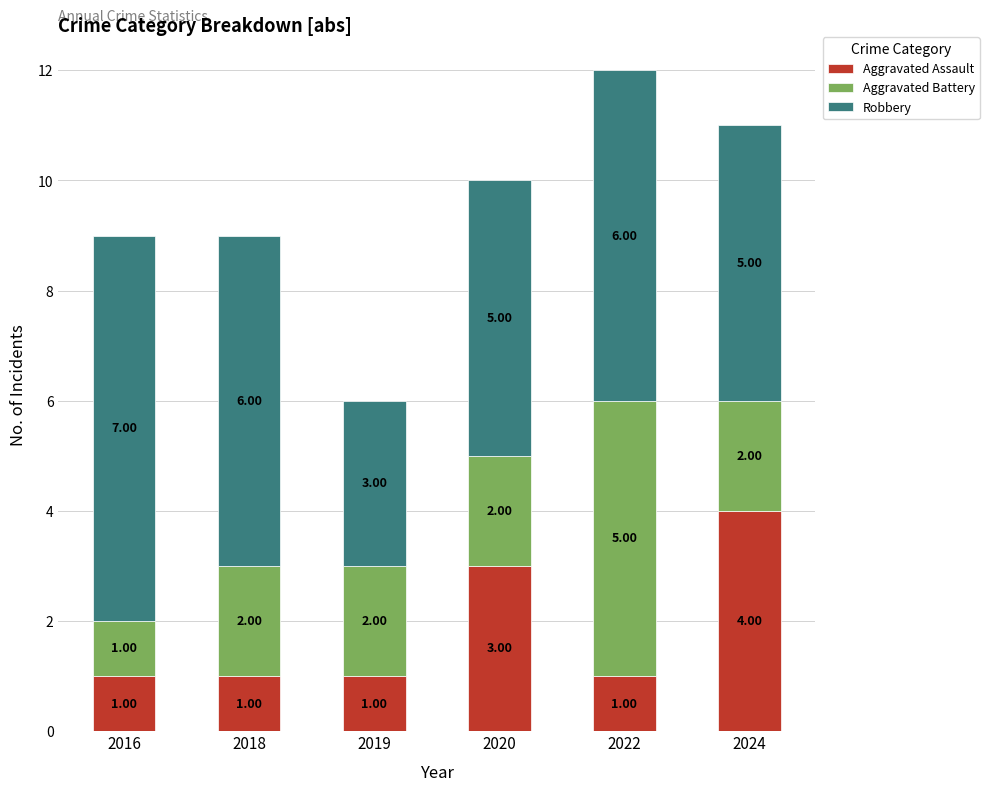

The Aggravated Assault series shows 5 at 2020. True or false?

False